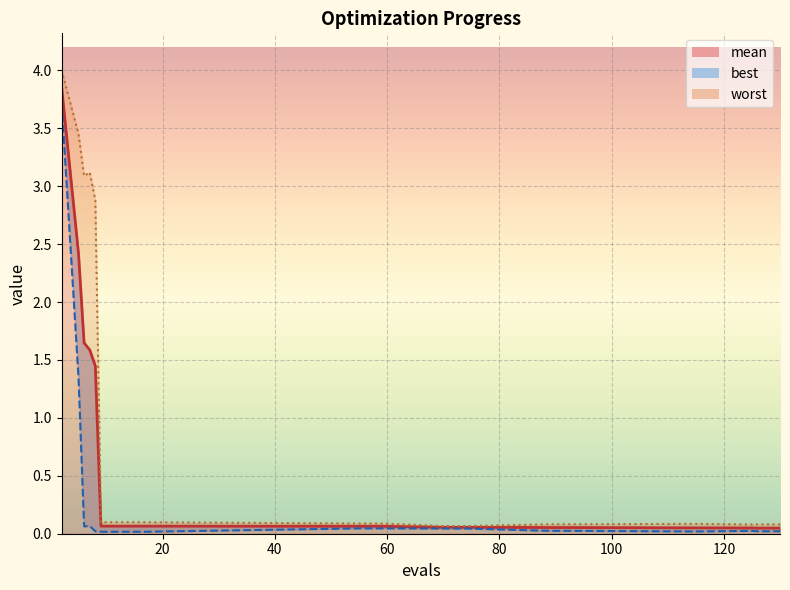

What is the value of the worst_line point at the 4th from the left?

3.1